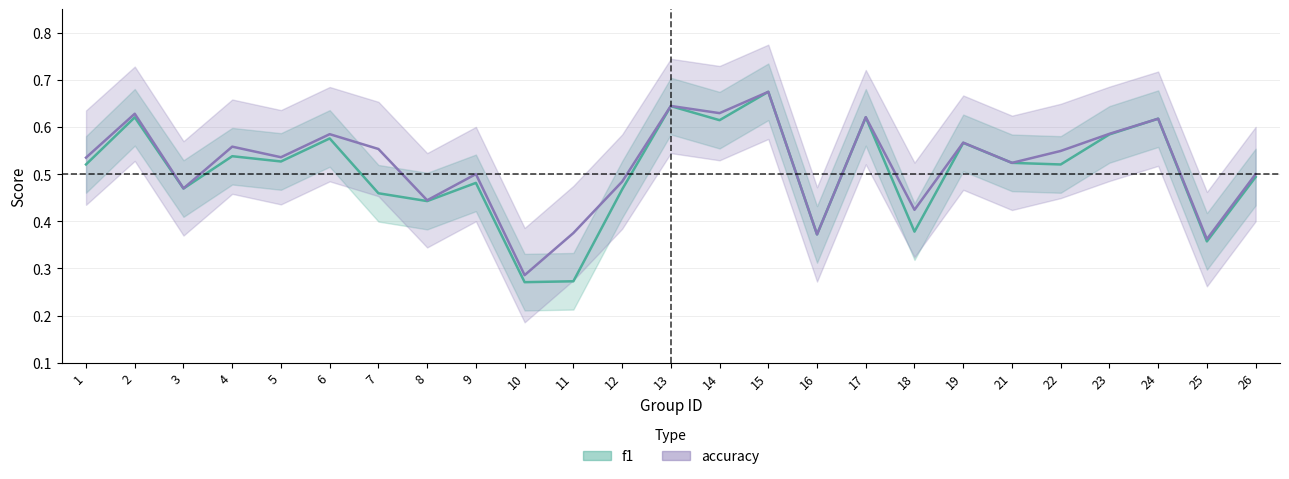

True or false: accuracy has more than 2 points higher than both neighbors.

True